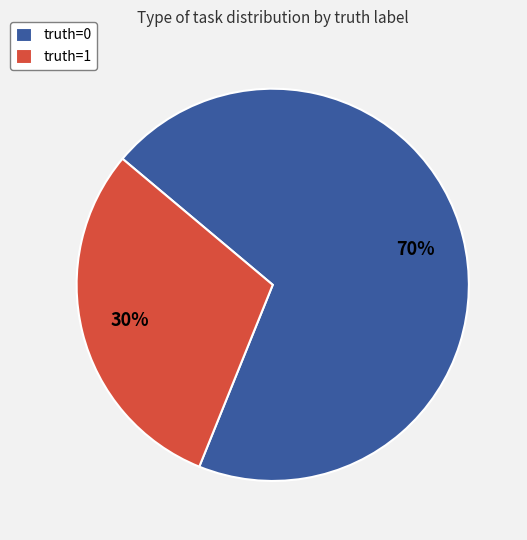

What percentage is the truth=1 slice, to the nearest percent?

30%